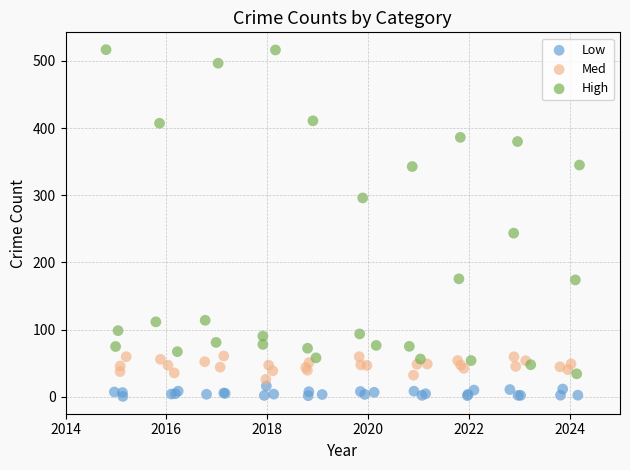

Which series has the largest Y range (max minus min)?

High